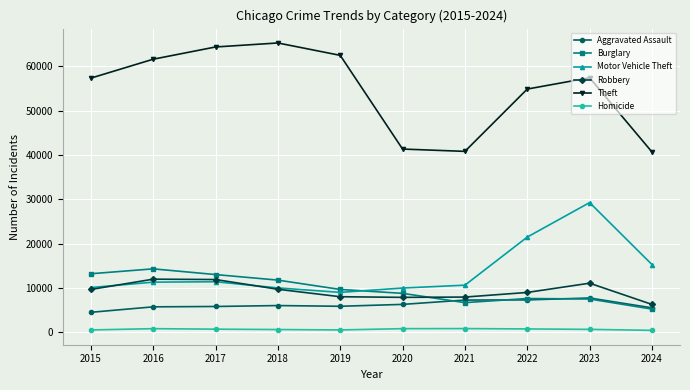

Is the value of Burglary at 2016 greater than the value of Aggravated Assault at 2018?

Yes